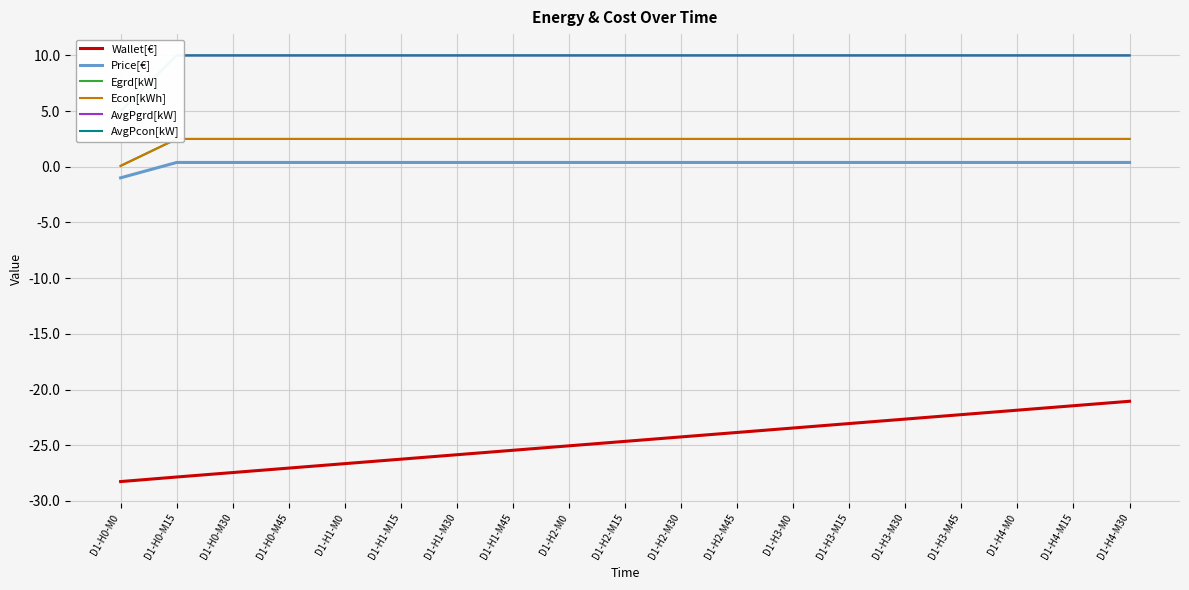

True or false: Egrd[kW] has more than 1 interior local peaks.

False